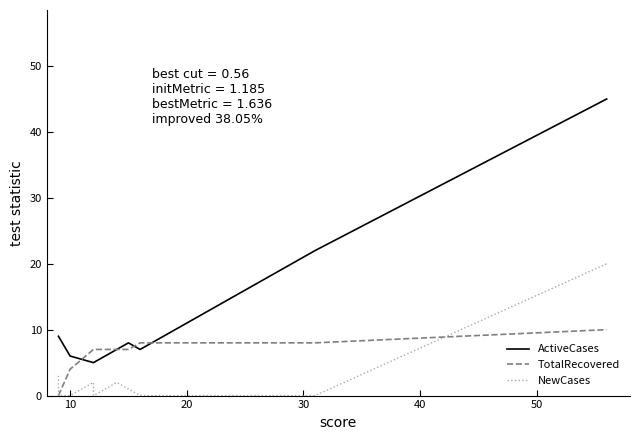

Reading left to right, what are all the values shown in this chart?

ActiveCases: 9	9	9	6	5	5	5	7	8	7	22	45
TotalRecovered: 0	0	0	4	7	7	7	7	7	8	8	10
NewCases: 3	3	0	0	2	0	0	2	1	0	0	20